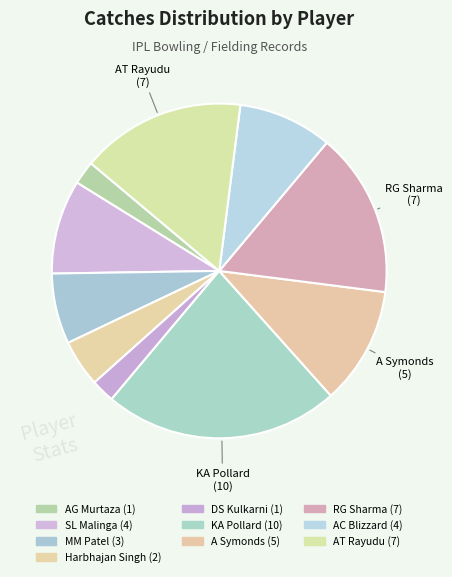

Does RG Sharma account for over 50% of the chart?

No